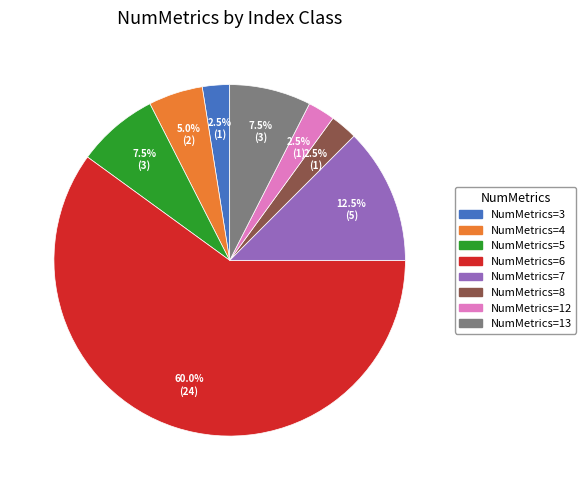

Is there a majority slice in this chart?

Yes